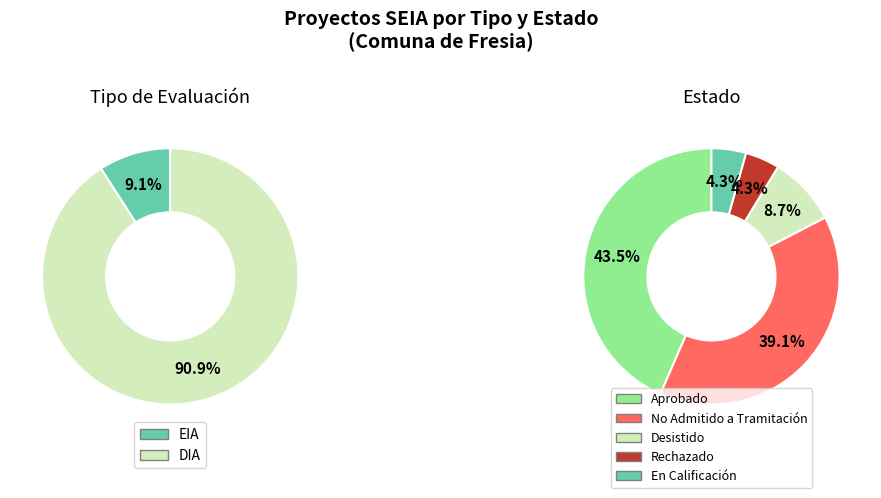

Rank the categories by value from highest to lowest.

DIA, EIA